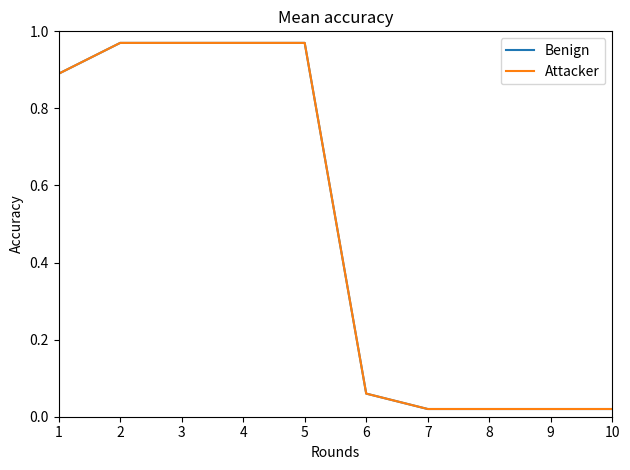

At 9, list the series in order from smallest to largest.

Benign, Attacker